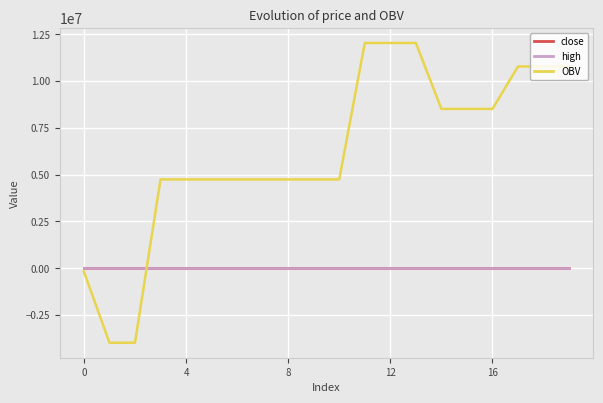

Which series has the largest total across all categories?

OBV